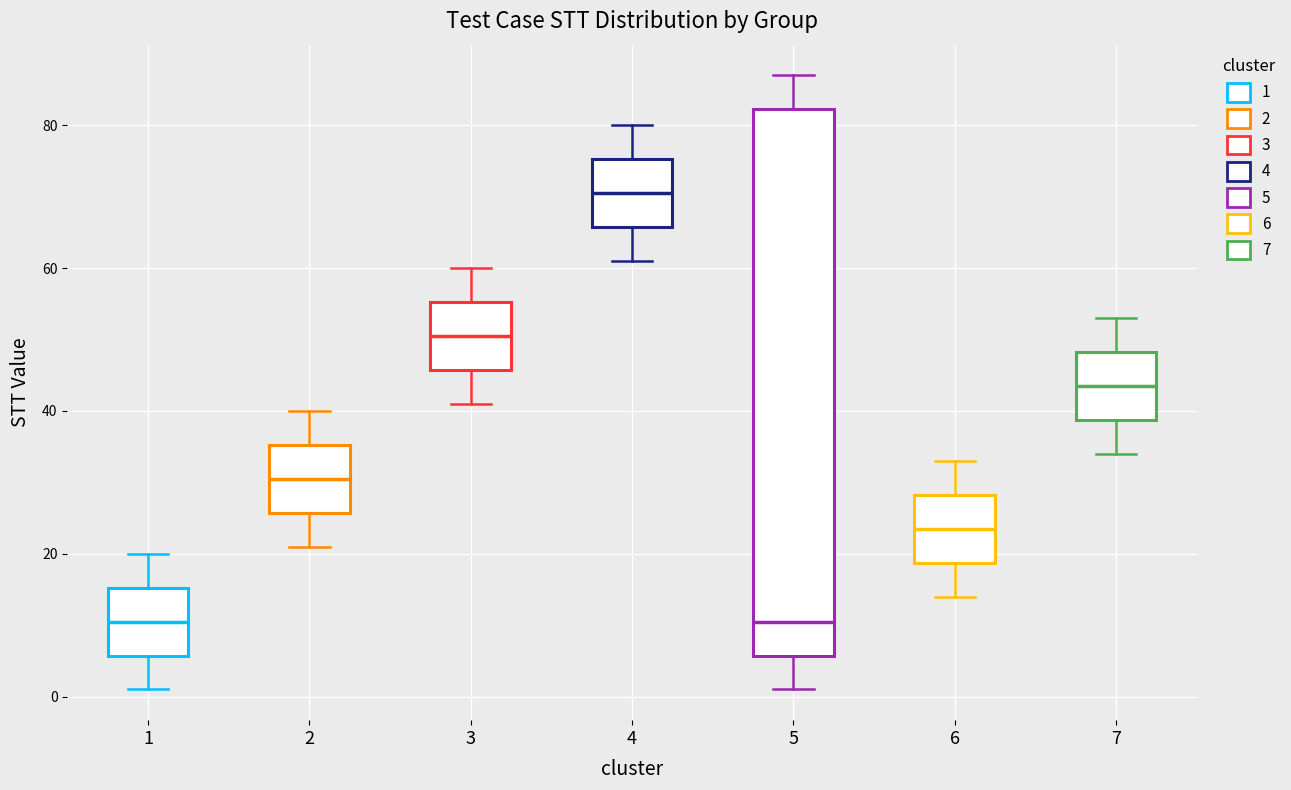

Reading left to right, read every box against the y-axis: the position of its median line, the range the box covers, and the ends of its whiskers. The values are not printed on the chart, so give them approximately, as read against the axis.

1: median 10, box 6 to 16, whiskers 2 to 20
2: median 30, box 26 to 36, whiskers 22 to 40
3: median 50, box 46 to 56, whiskers 42 to 60
4: median 70, box 66 to 76, whiskers 62 to 80
5: median 10, box 6 to 82, whiskers 2 to 88
6: median 24, box 18 to 28, whiskers 14 to 34
7: median 44, box 38 to 48, whiskers 34 to 54